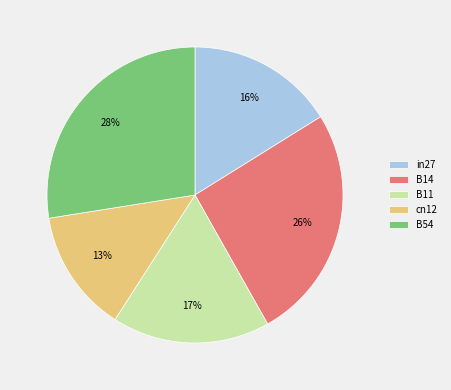

Is the sum of cn12 and B54 greater than half?

No